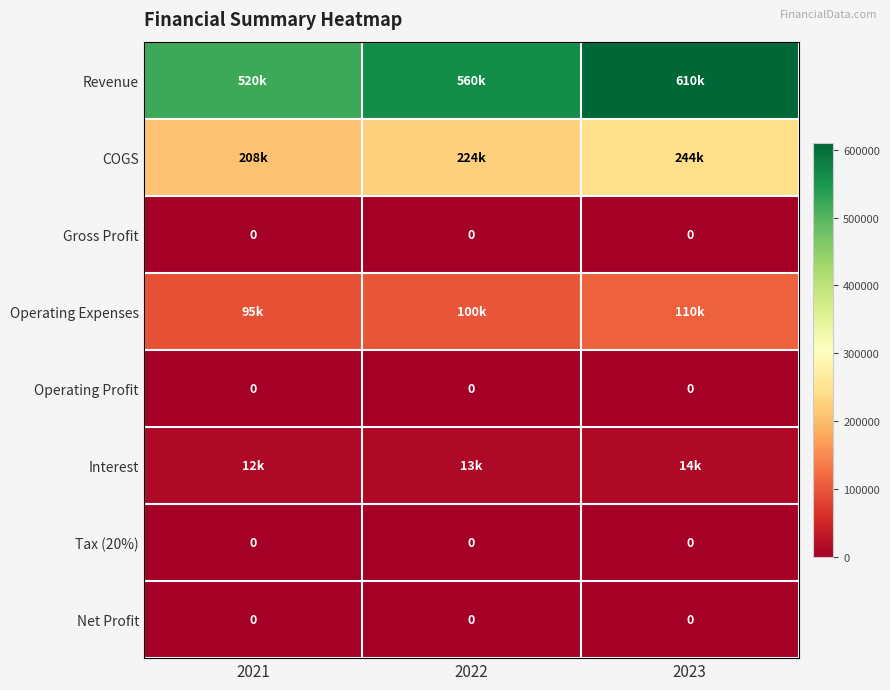

The value of Gross Profit at 2022 is 0. True or false?

True